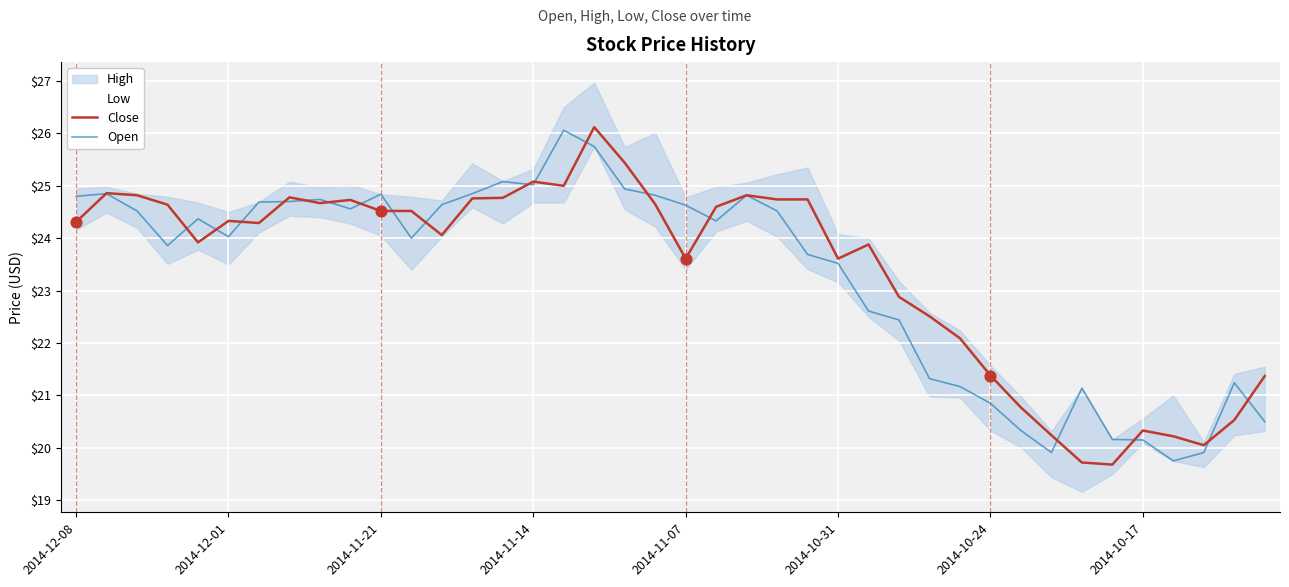

Which series has the largest Y range (max minus min)?

Close